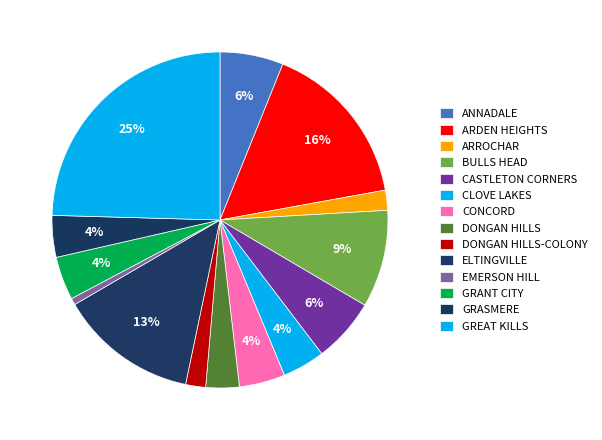

The GRANT CITY slice represents 11% of the pie. True or false?

False